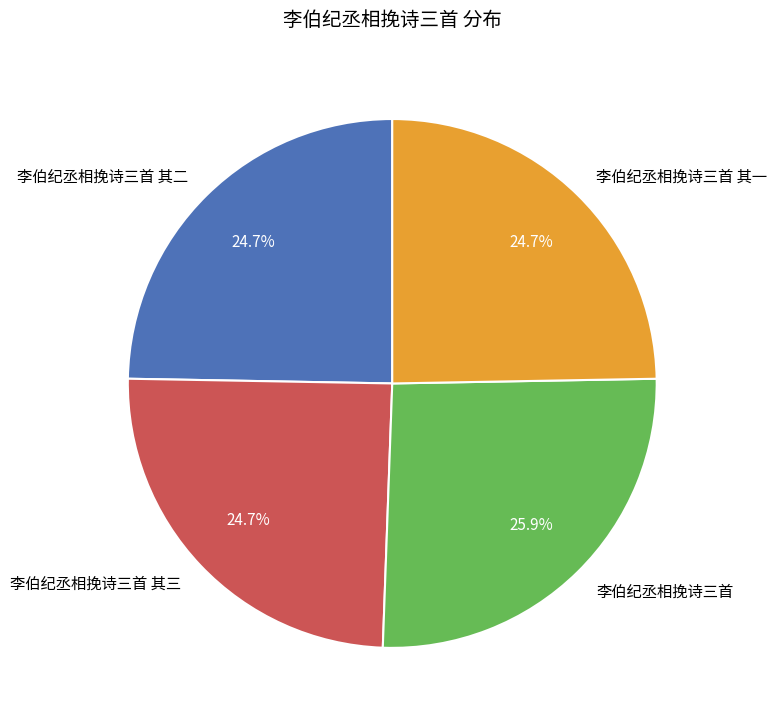

Approximately how many times larger is the value at 李伯纪丞相挽诗三首 compared to 李伯纪丞相挽诗三首 其二?

1.0